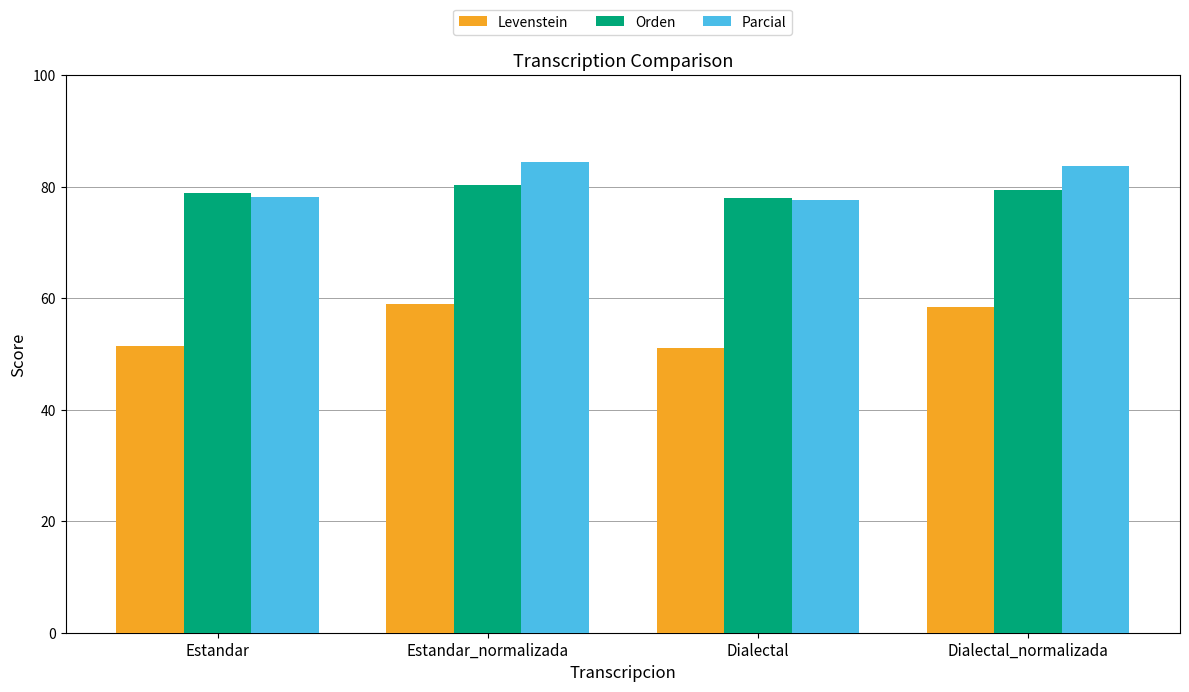

How many bars are there in each group?

3